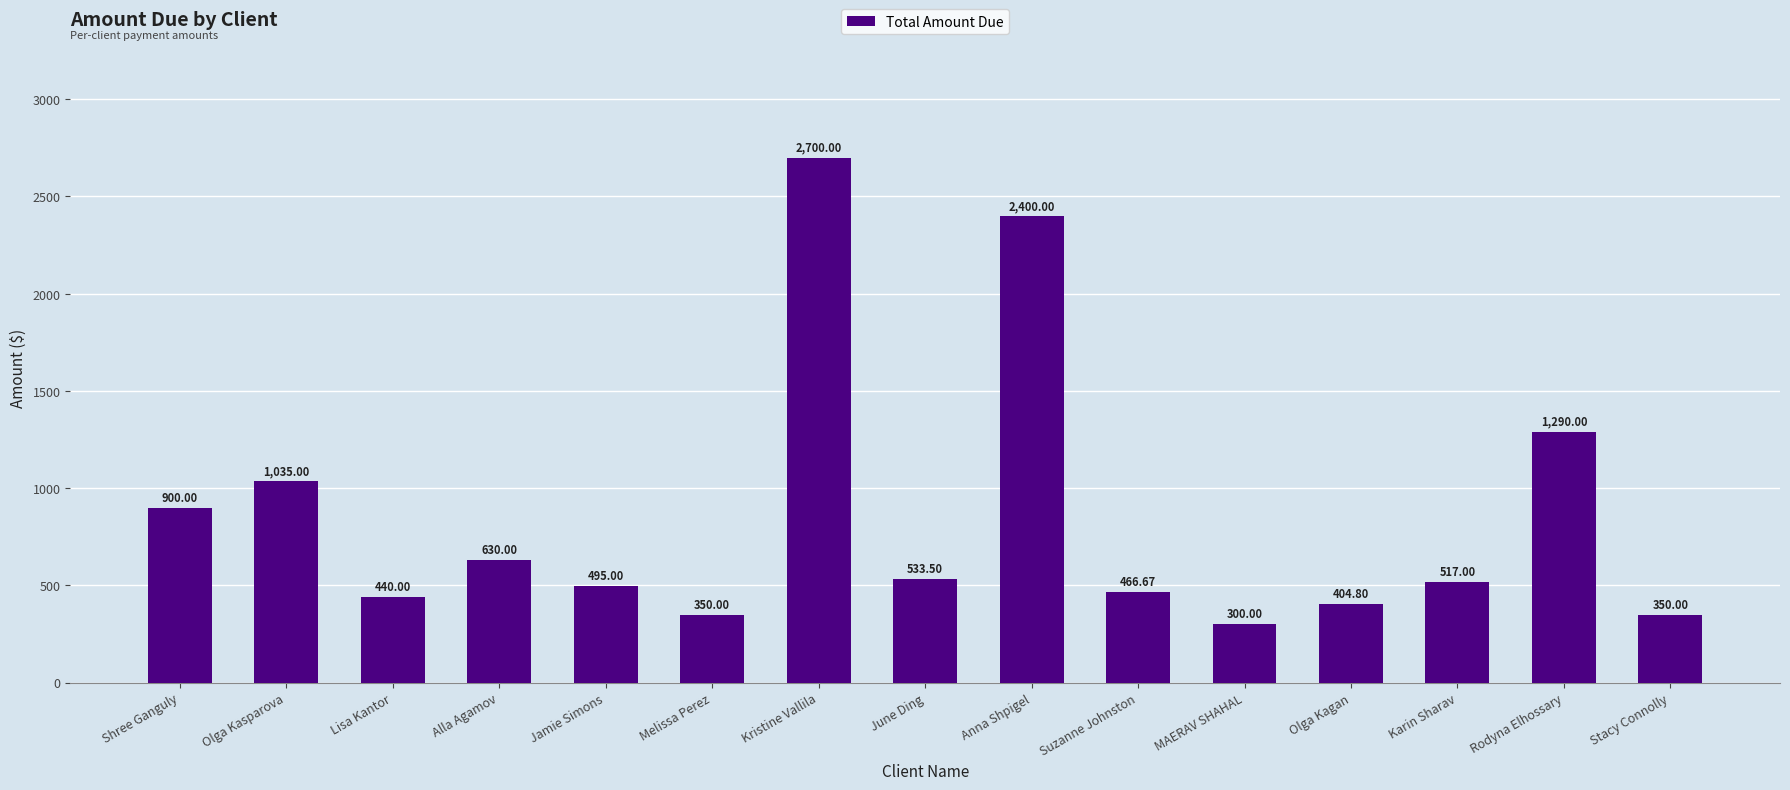

Which has a higher value, MAERAV SHAHAL or Rodyna Elhossary?

Rodyna Elhossary